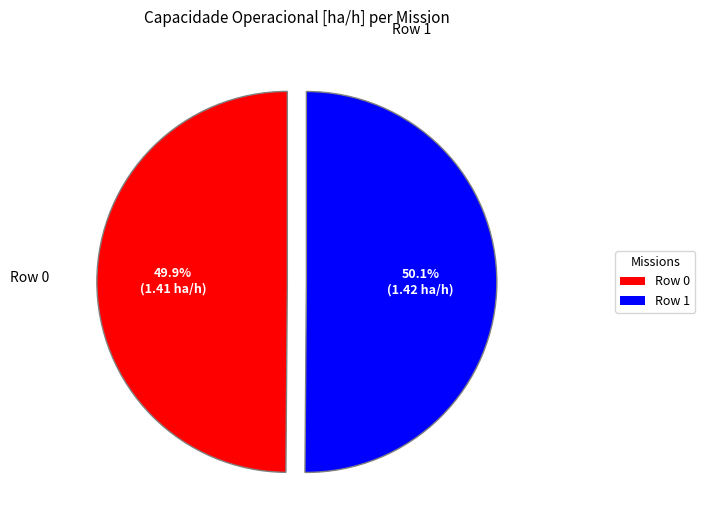

The Row 1 slice represents 43% of the pie. True or false?

False